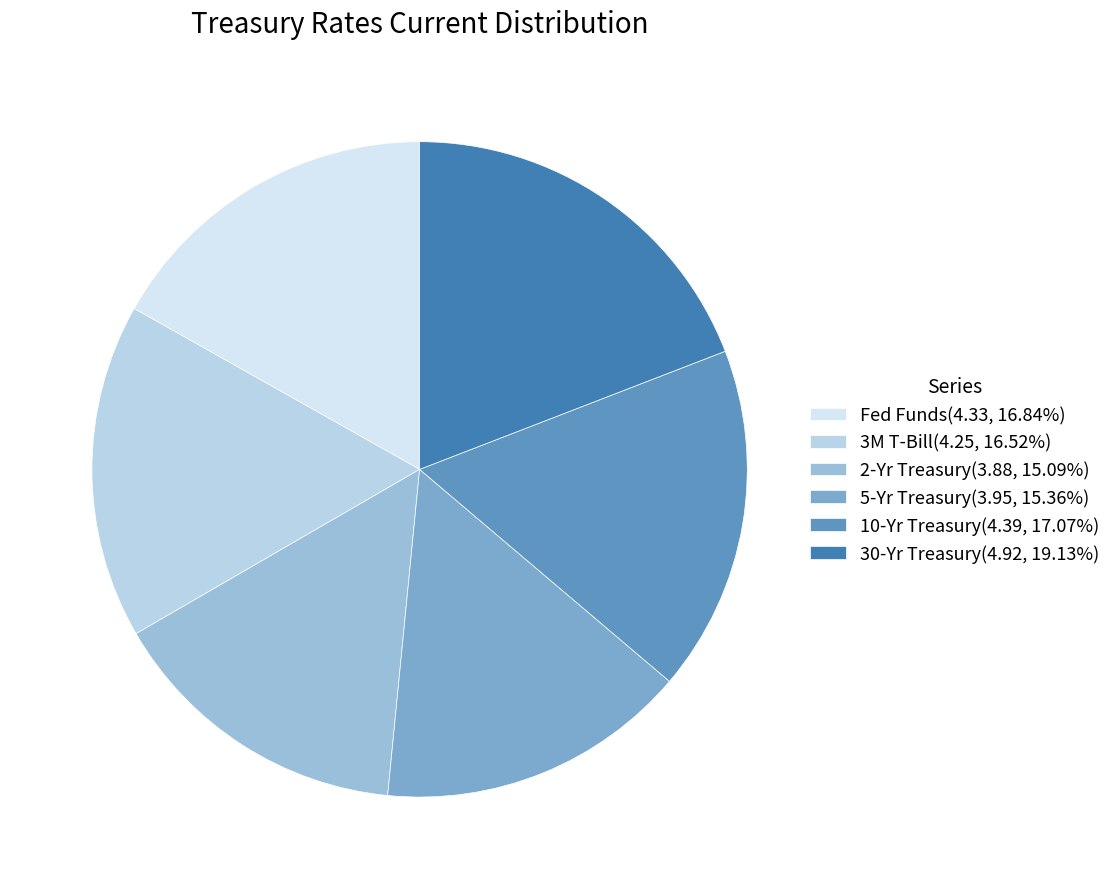

What is the change in value from 3M T-Bill to 30-Yr Treasury?

+0.7